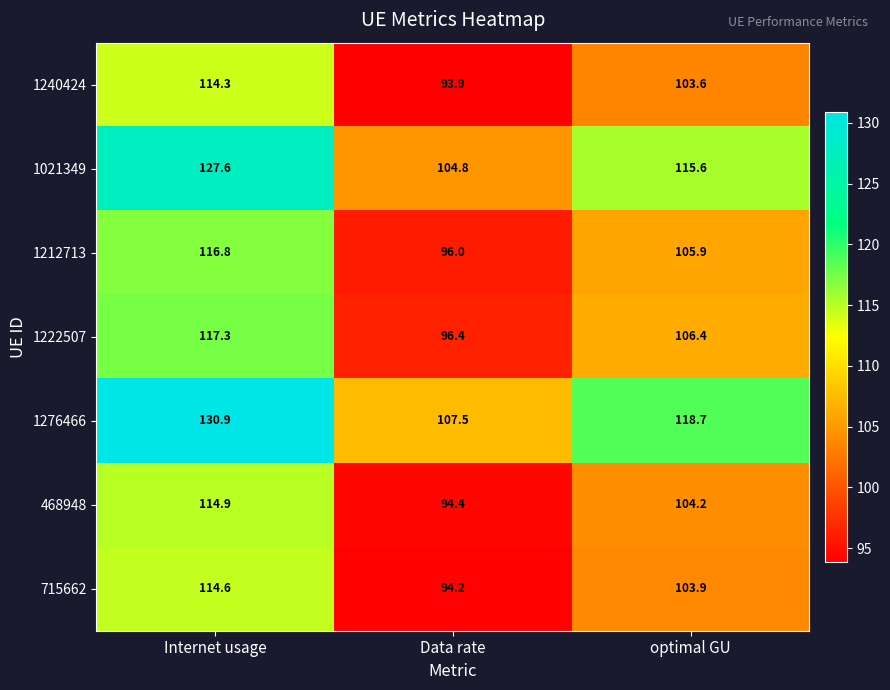

Which series changed the most between Internet usage and optimal GU?

1276466